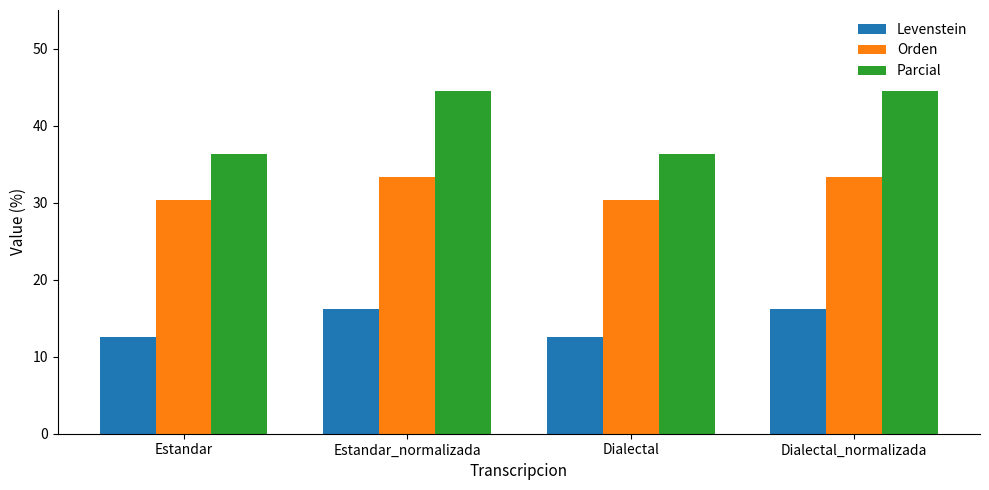

List the series in order of their overall mean, lowest first.

Levenstein, Orden, Parcial